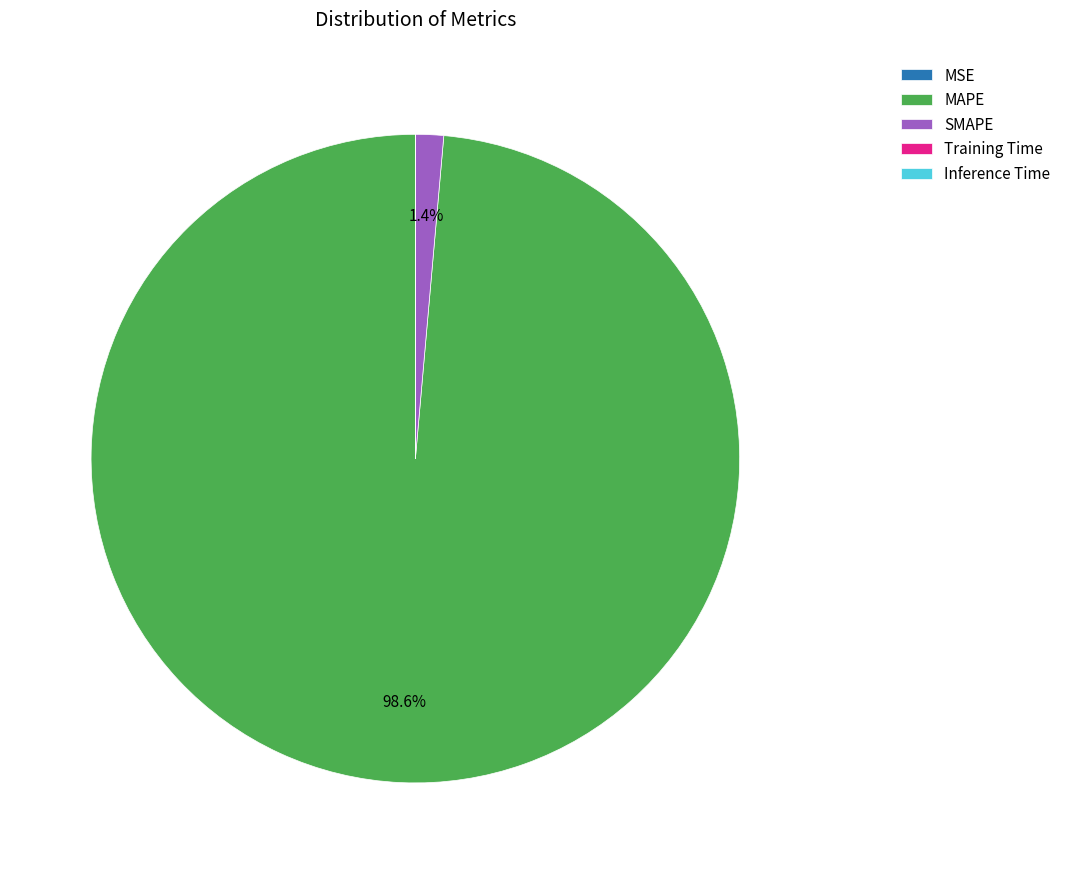

How much of the chart is everything except MAPE?

1.4%